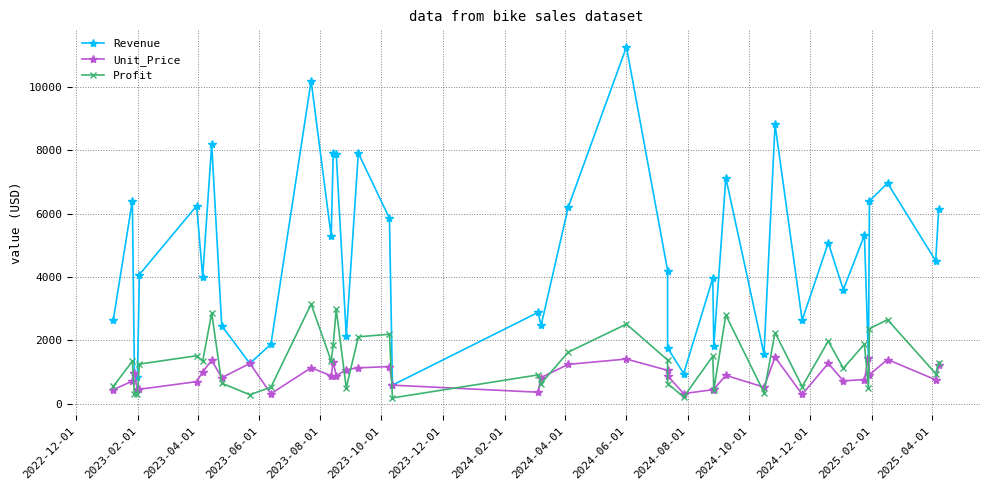

What is the highest value of the Revenue series?

11267.9